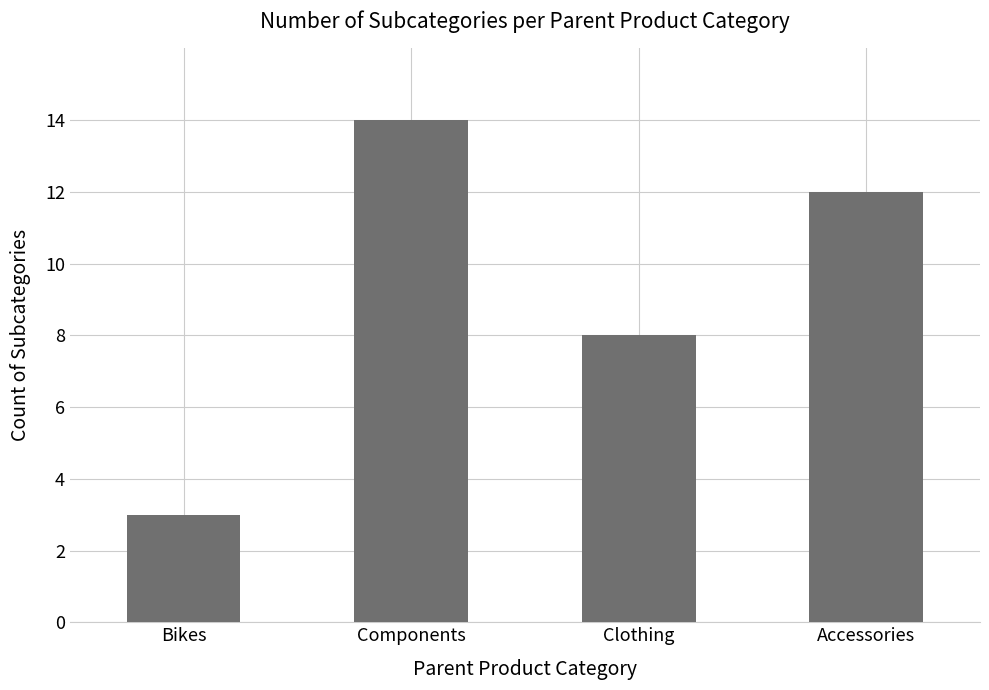

What position from the left is Bikes?

1